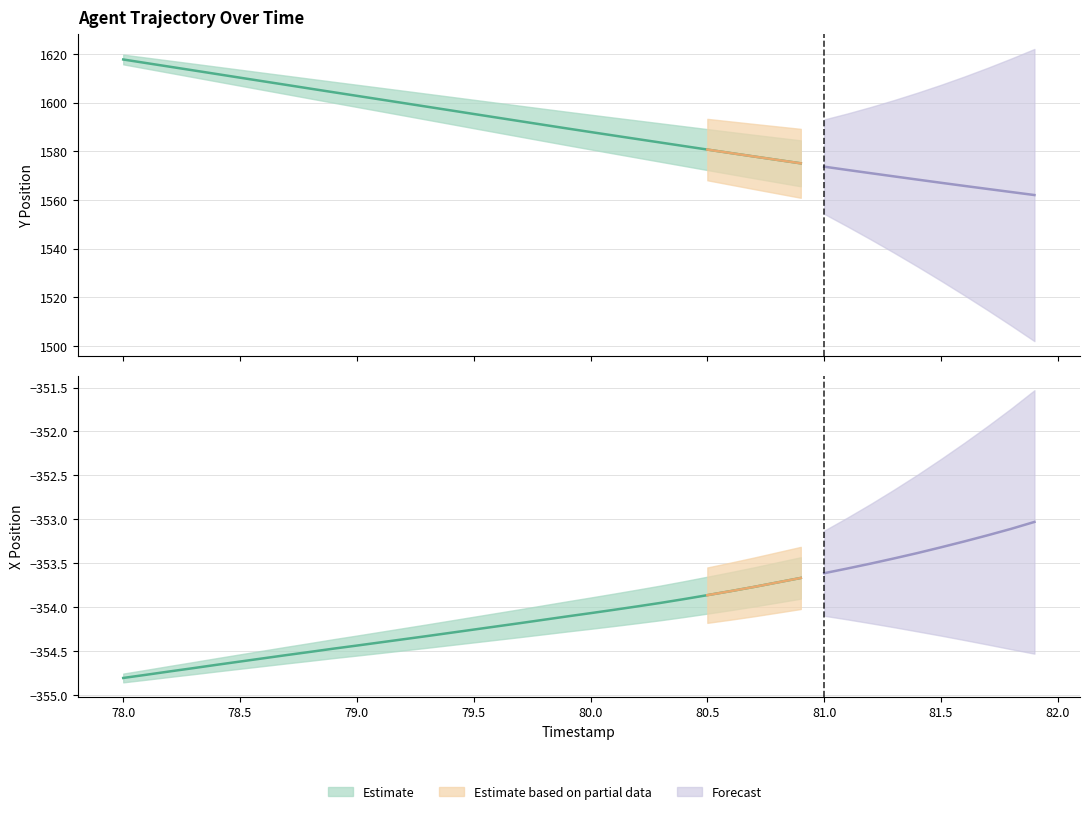

What is the greatest value displayed?

1617.7